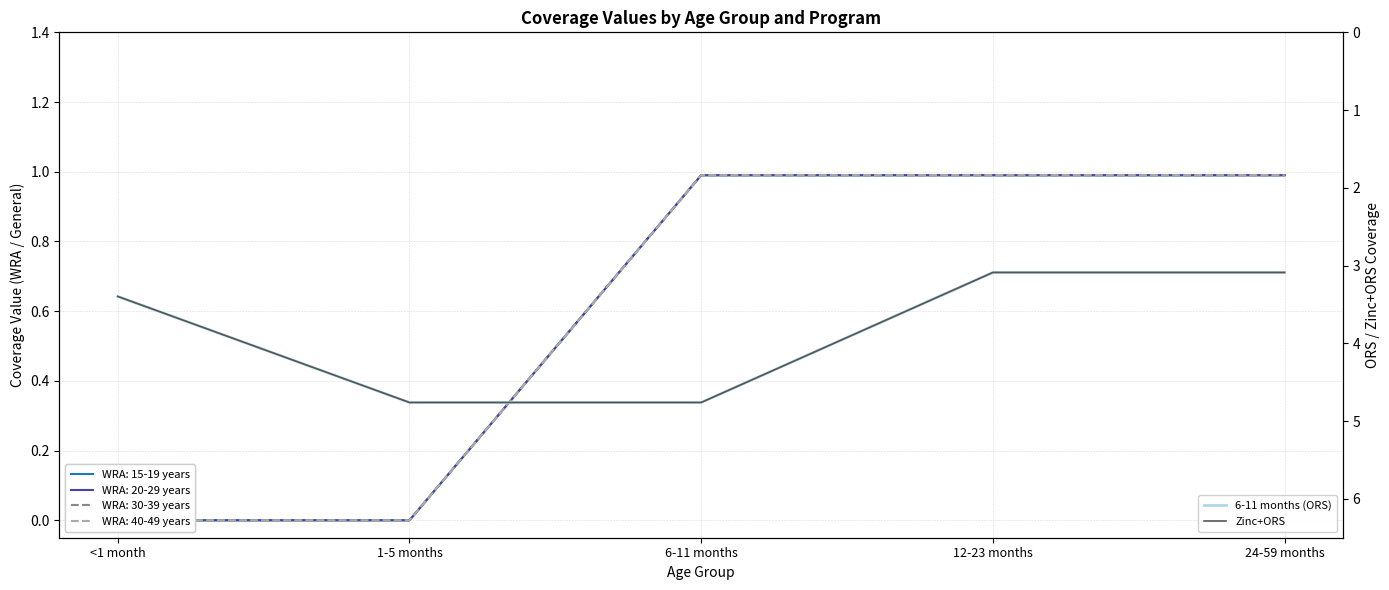

Which has a higher value, 6-11 months or 24-59 months?

6-11 months